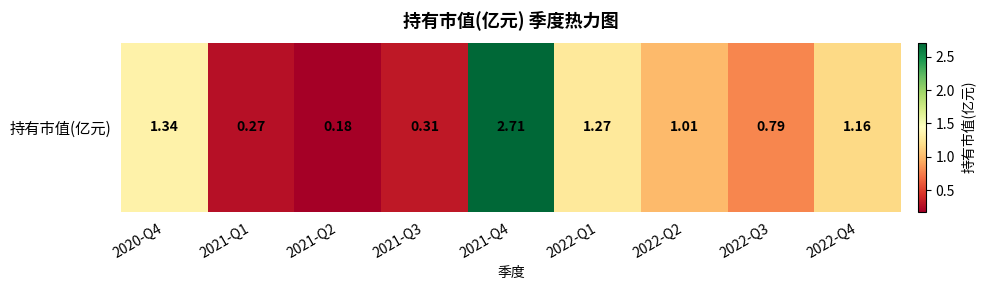

Which label corresponds to the largest value in the chart?

2021-Q4